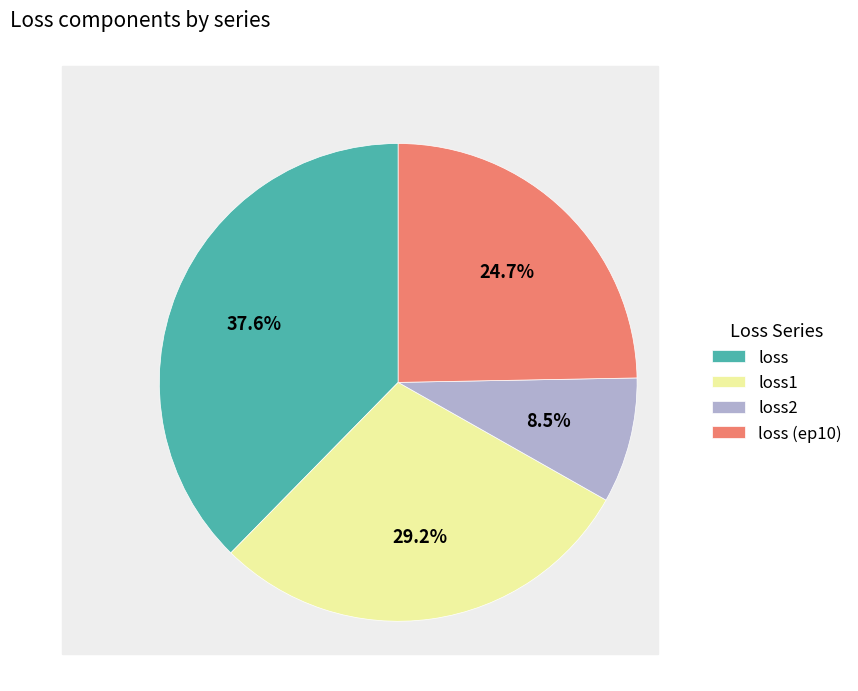

Approximately how many times larger is the value at loss2 compared to loss1?

0.3